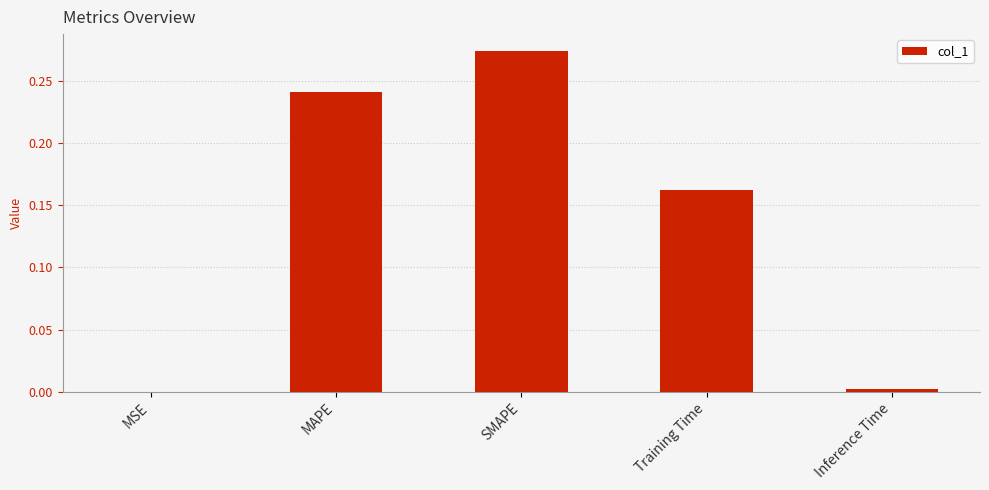

Which label corresponds to the largest value in the chart?

SMAPE